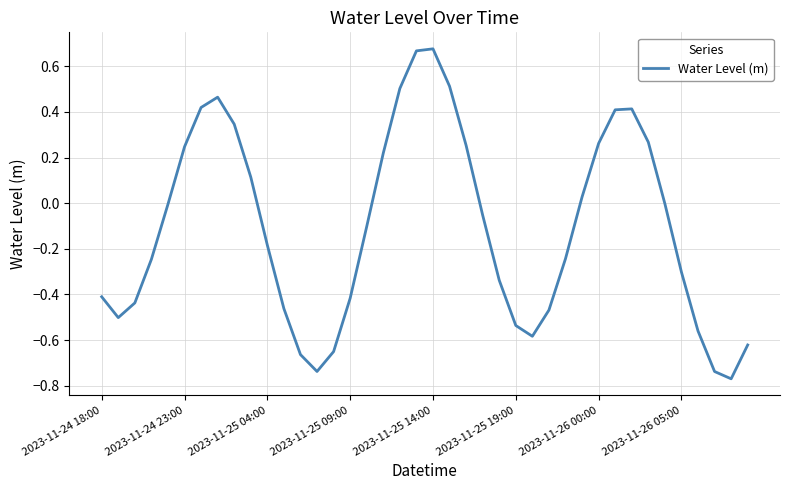

Does the chart have visible grid lines?

Yes